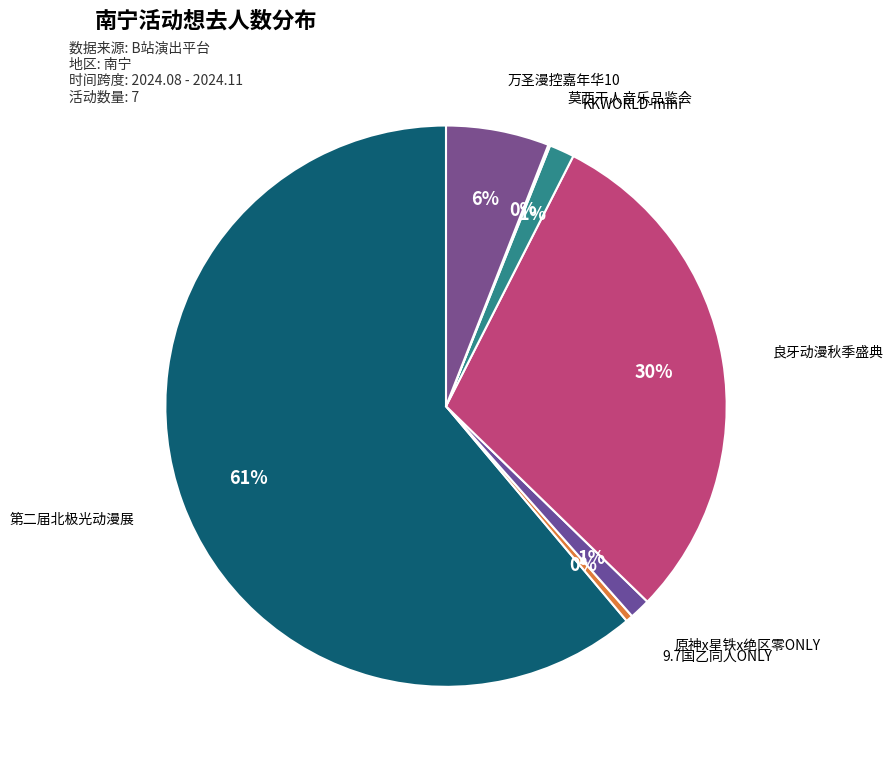

True or false: 良牙动漫秋季盛典 accounts for 15% of the total.

False